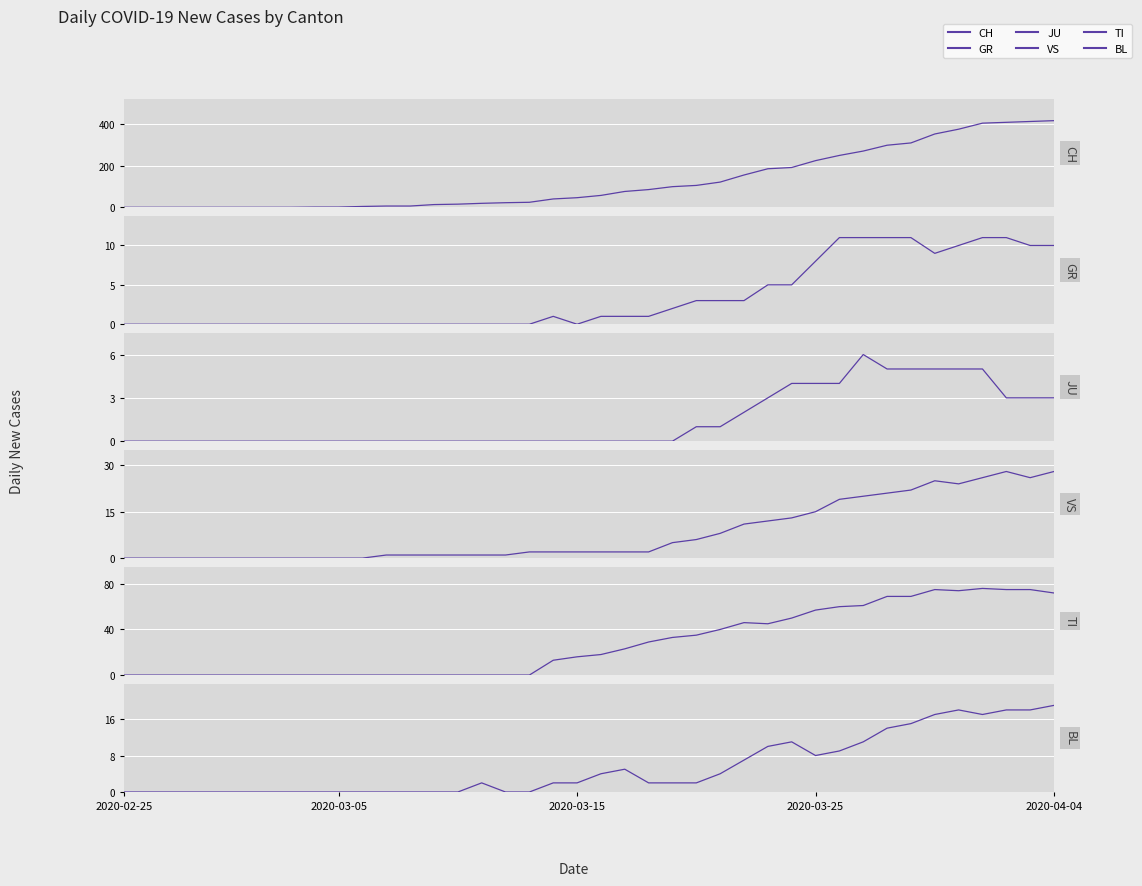

At which category does the chart reach its minimum across all series?

2020-02-25